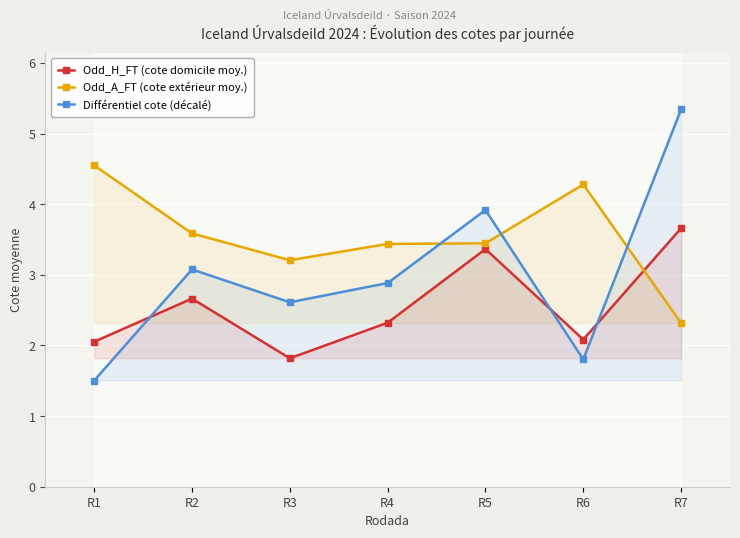

How many lines are shown in the chart?

3